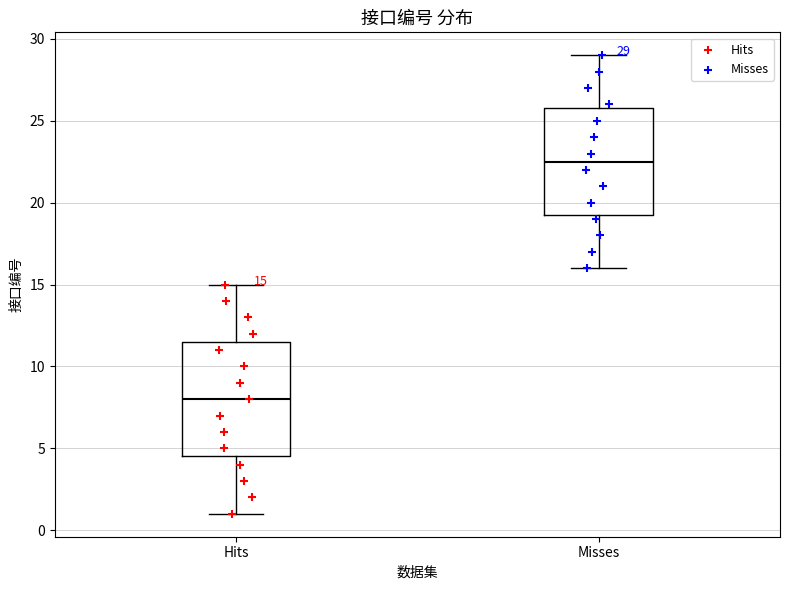

Which box is the tallest, from its lower edge to its upper edge?

Hits